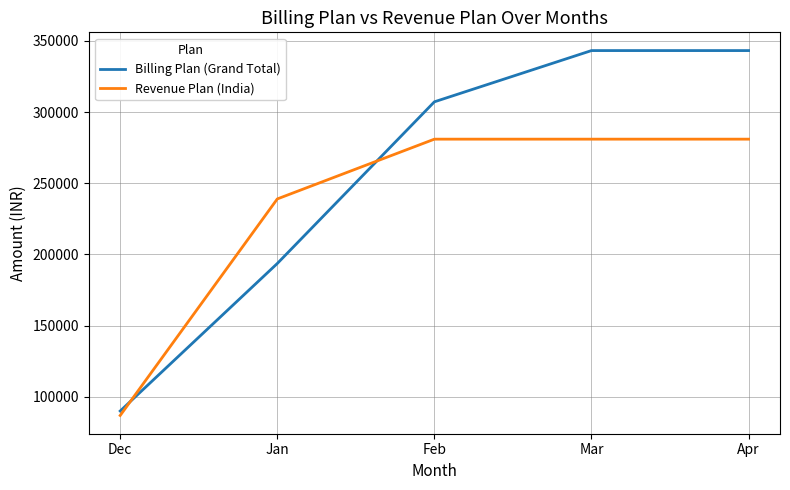

What is the highest value of the Revenue Plan (India) series?

281005.3